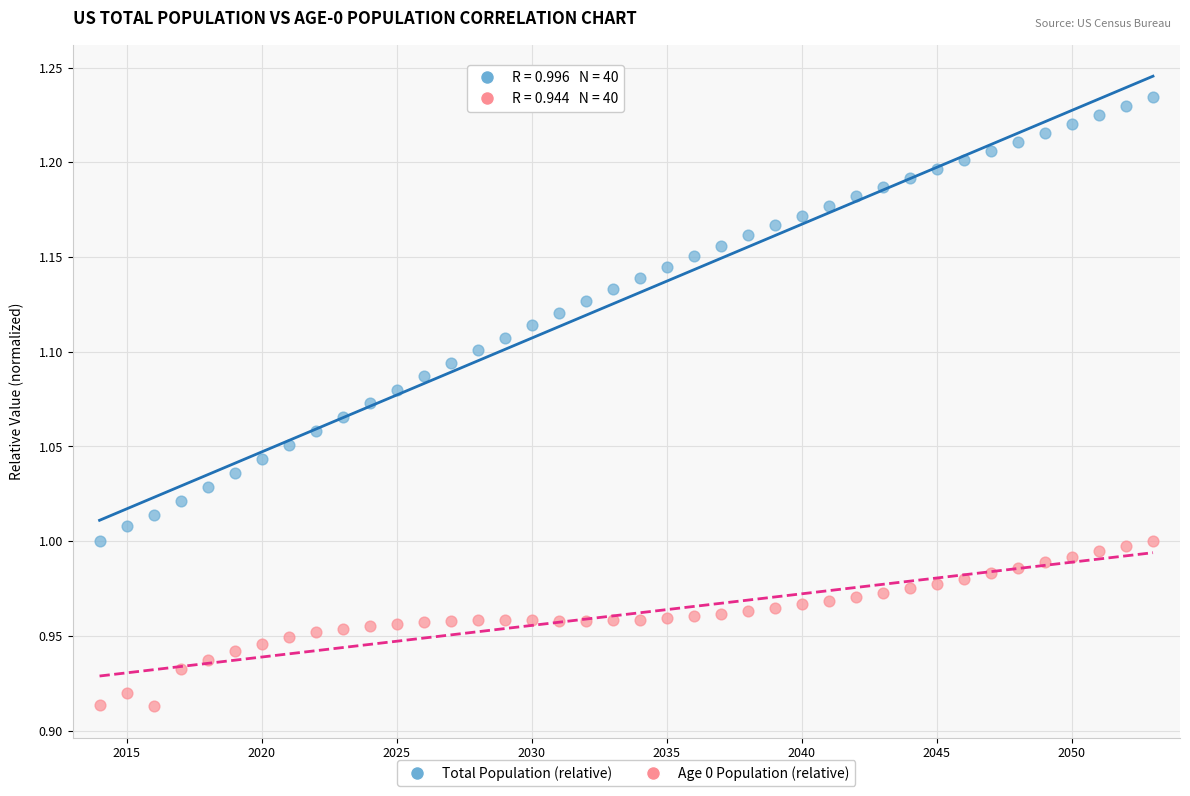

What are all the series names shown in the legend?

Total Population (relative), Age 0 Population (relative)